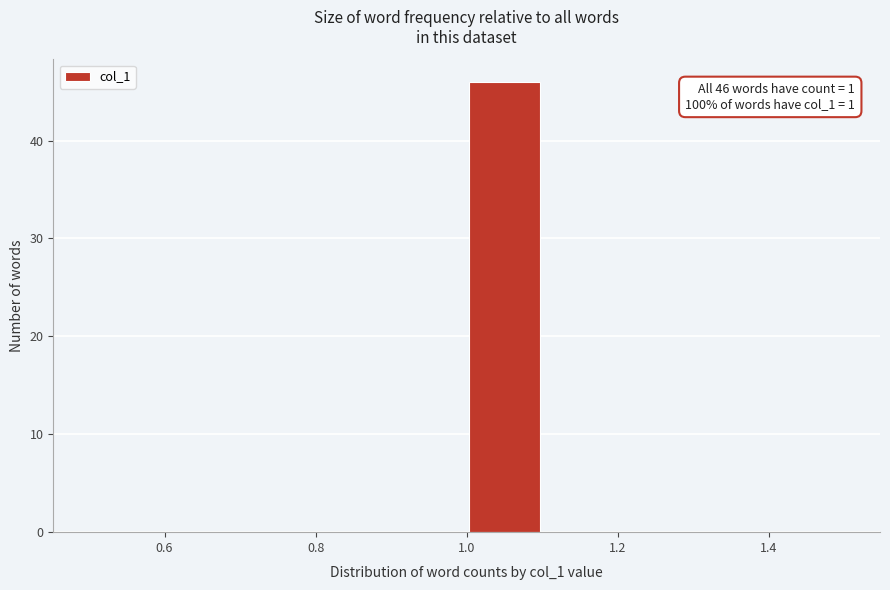

Which range on the x-axis has the tallest bar?

1.0 to 1.1